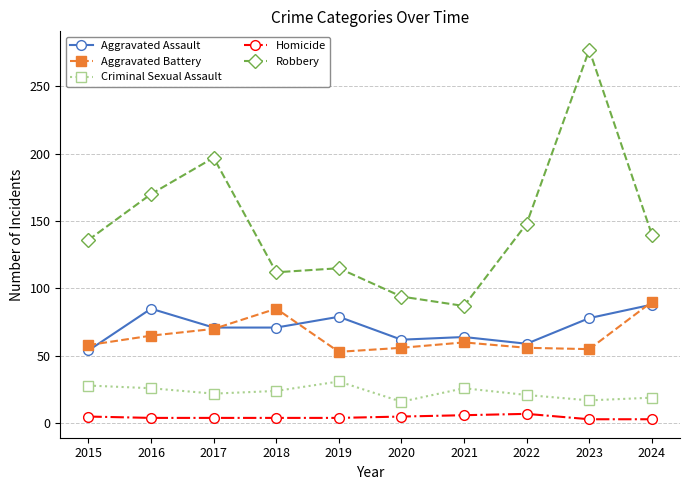

True or false: Robbery and Homicide intersect in this chart.

False